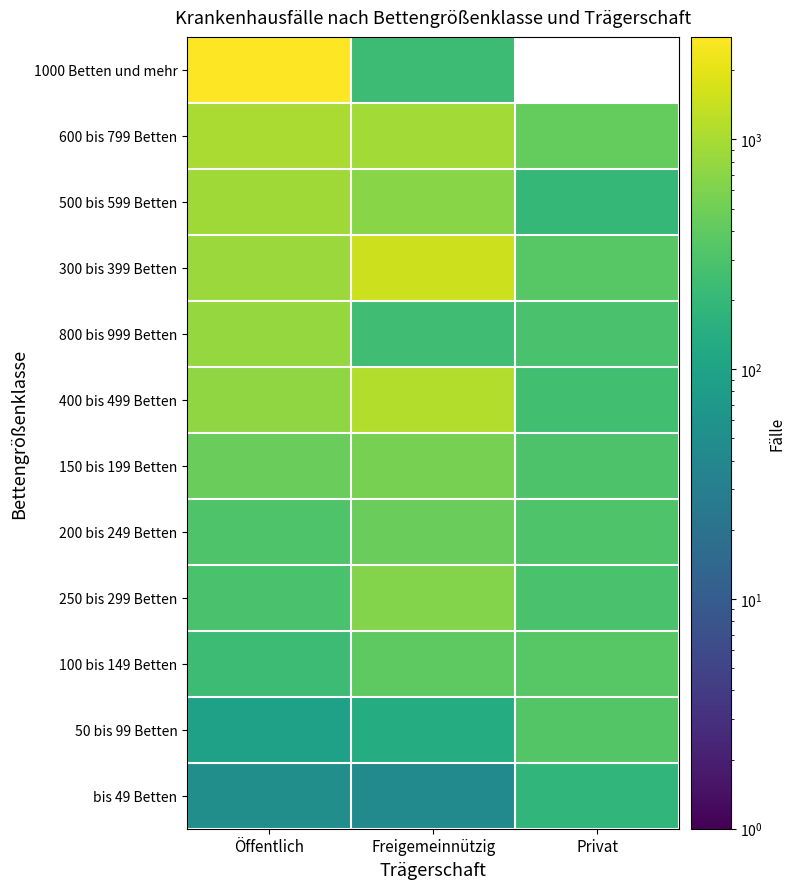

At Öffentlich, list the series in order from largest to smallest.

1000 Betten und mehr, 600 bis 799 Betten, 500 bis 599 Betten, 300 bis 399 Betten, 800 bis 999 Betten, 400 bis 499 Betten, 150 bis 199 Betten, 200 bis 249 Betten, 250 bis 299 Betten, 100 bis 149 Betten, 50 bis 99 Betten, bis 49 Betten